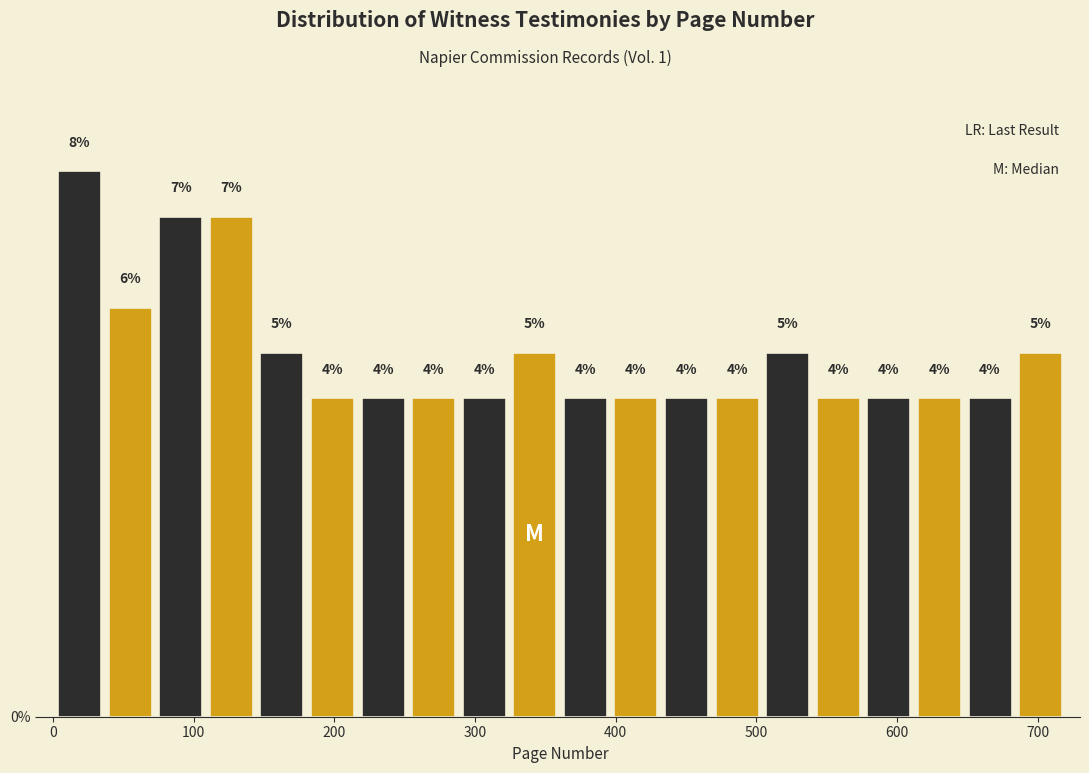

Around what value on the x-axis is the tallest bar? Give the approximate position of its centre, as read against the axis.

20